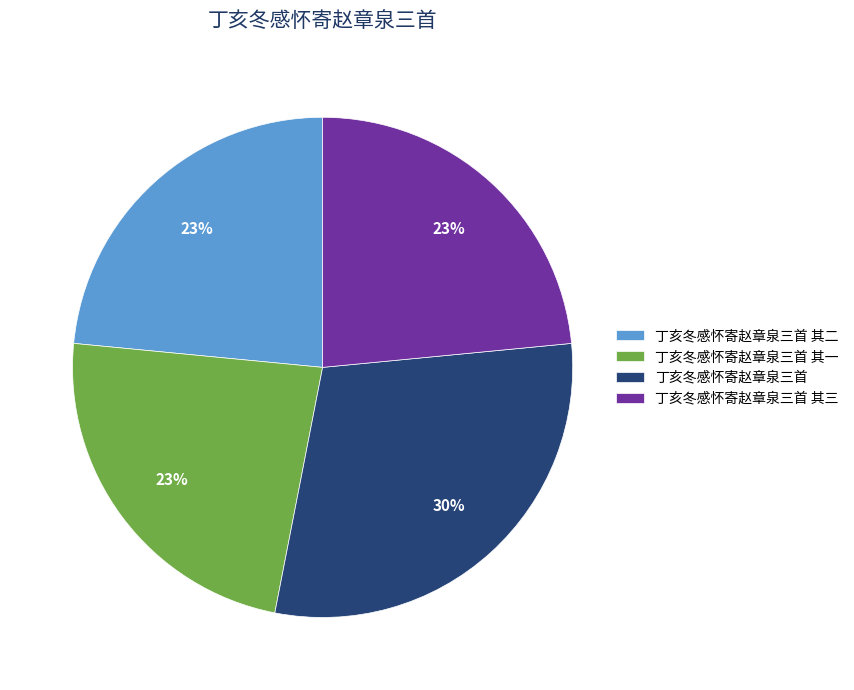

To the nearest percent, what portion does 丁亥冬感怀寄赵章泉三首 其三 represent?

23%